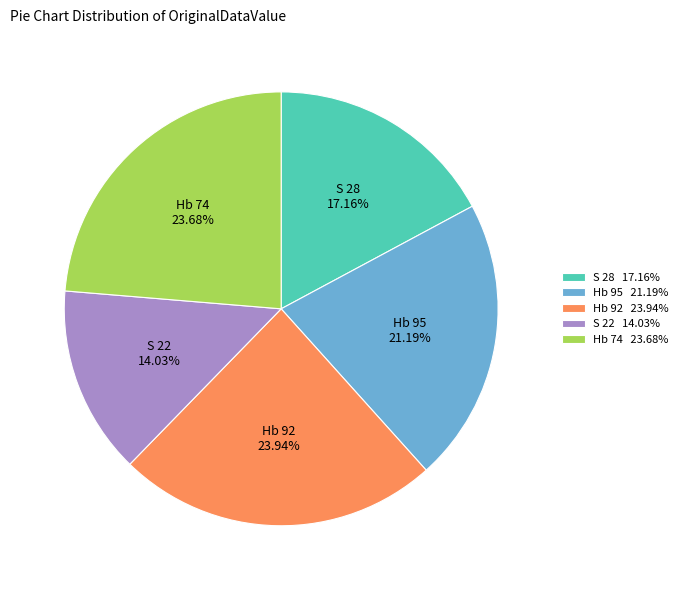

To the nearest percent, what percentage of the pie is S 28?

17%